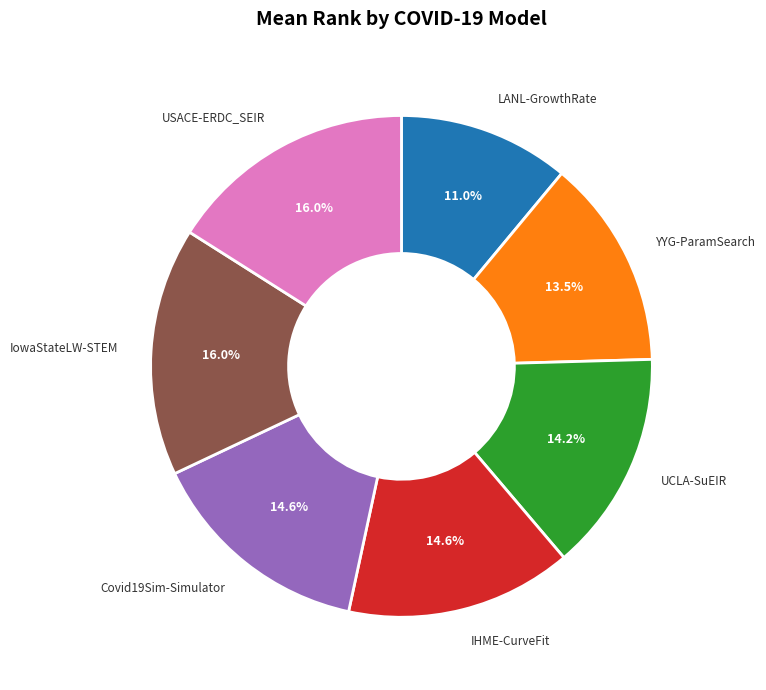

What is the ratio of the value at IowaStateLW-STEM to the value at USACE-ERDC_SEIR?

1.0